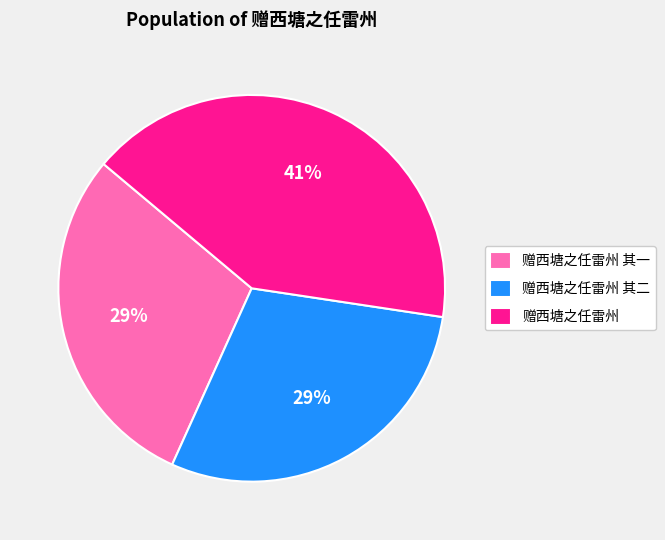

To the nearest percent, what is the difference between the 赠西塘之任雷州 其二 and 赠西塘之任雷州 slice percentages?

12%